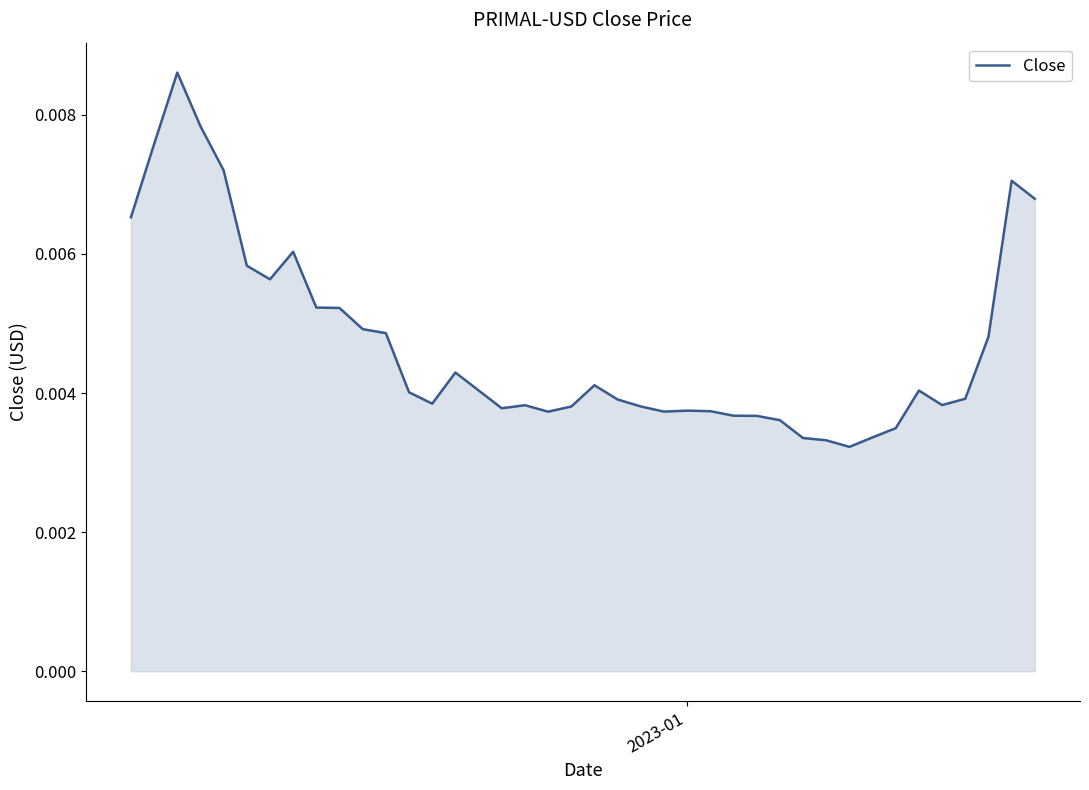

Is this an area chart (filled region under the line)?

Yes